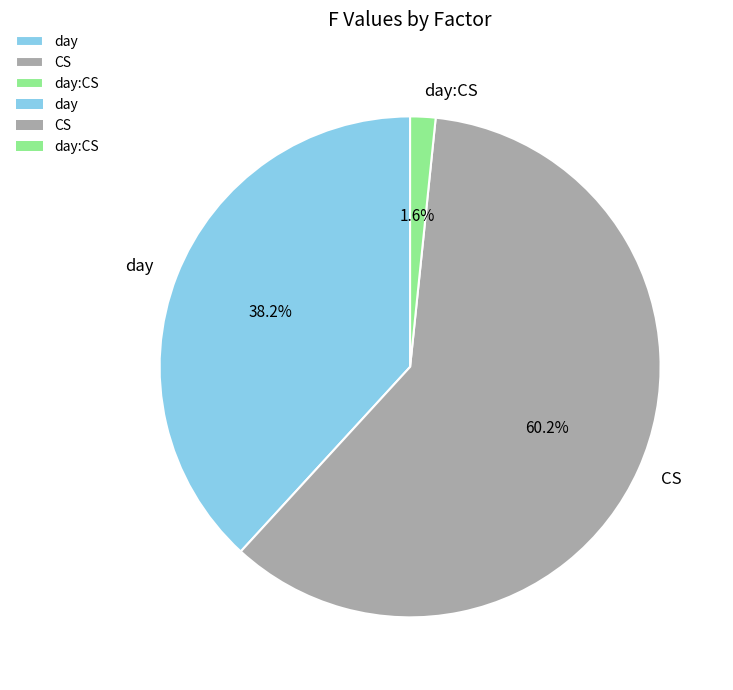

How many segments does this pie chart have?

3